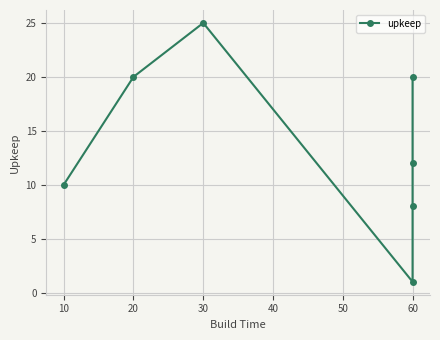

Count the number of data series in this chart.

1